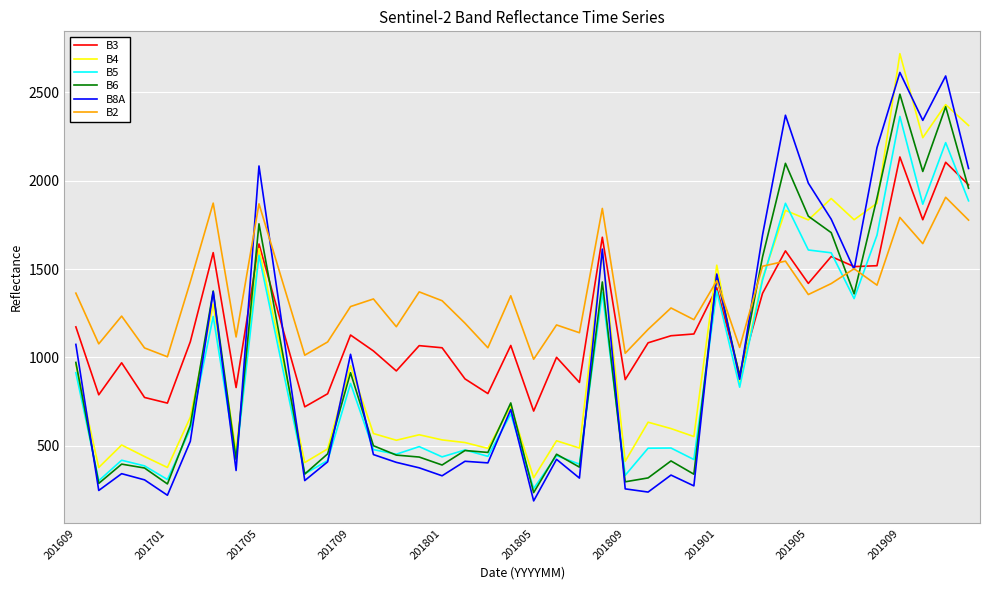

Which series has the largest total across all categories?

B2